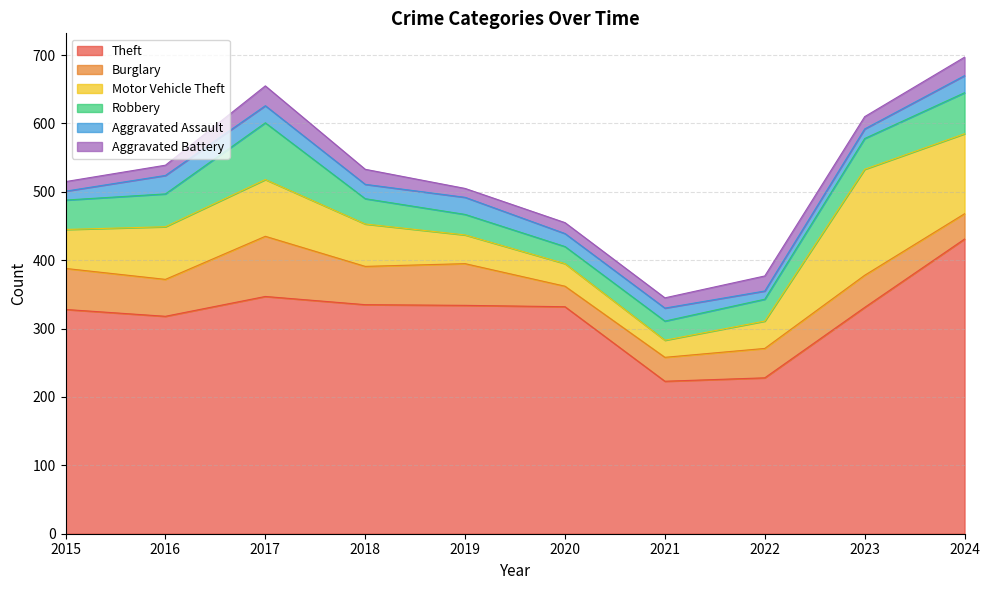

Which series has the largest range (max minus min)?

Theft